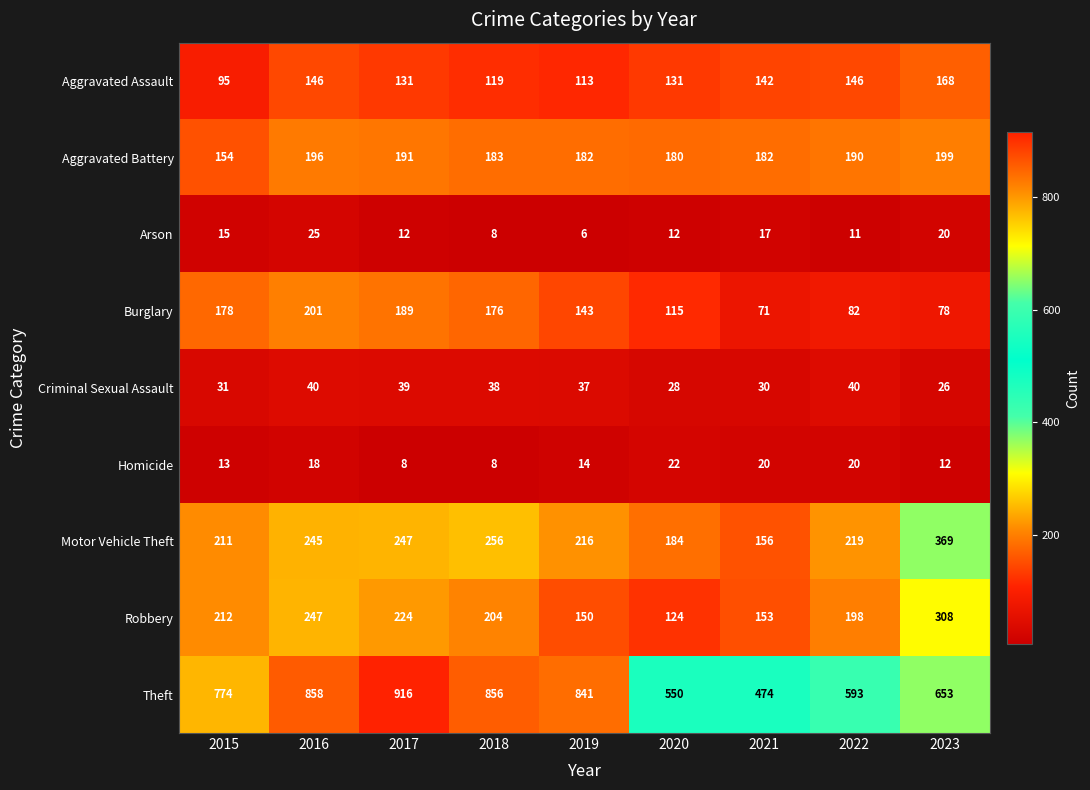

At which category is the sum across all series the highest?

2016